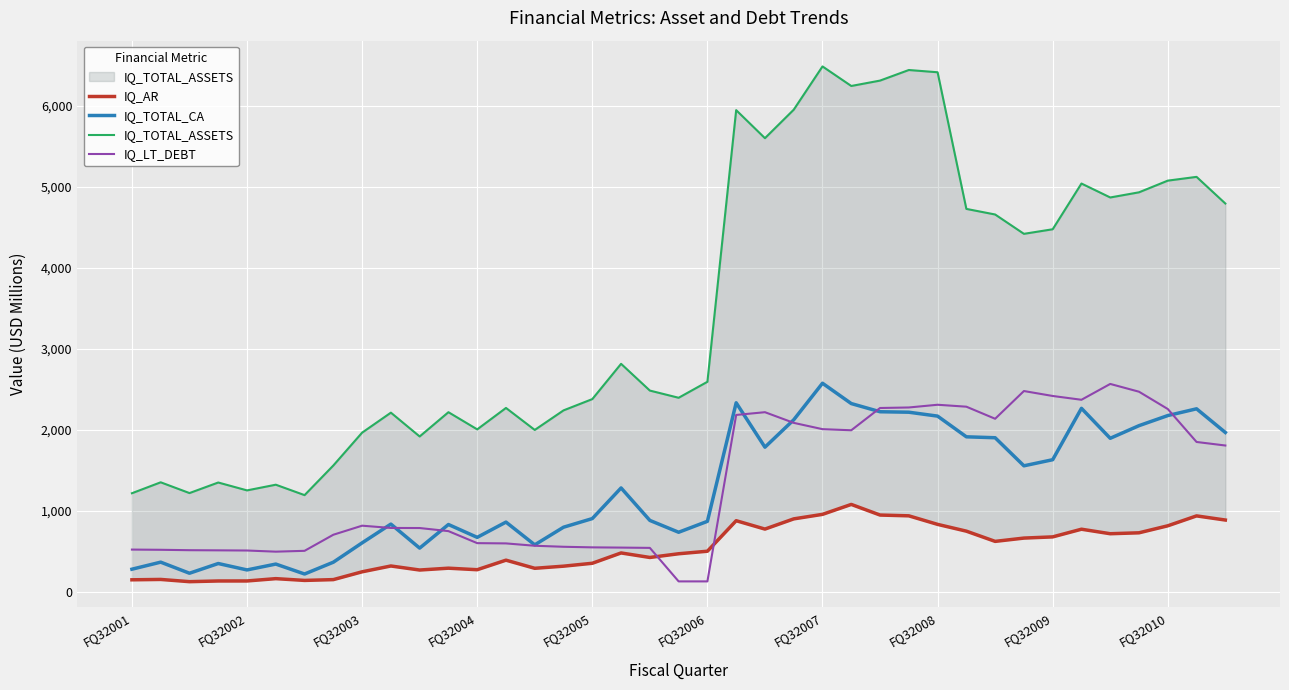

The IQ_AR series shows 467.3 at 11. True or false?

False